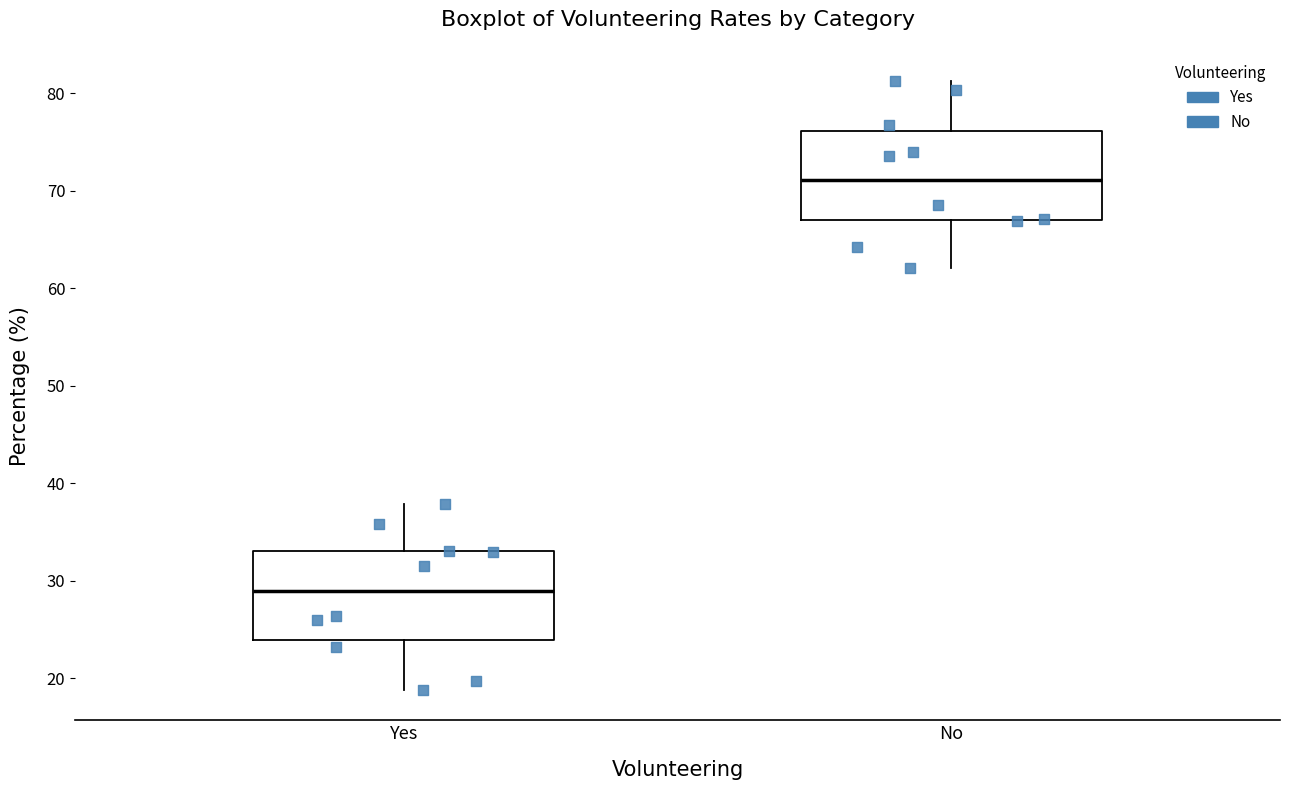

Which box has the lowest median line?

Yes